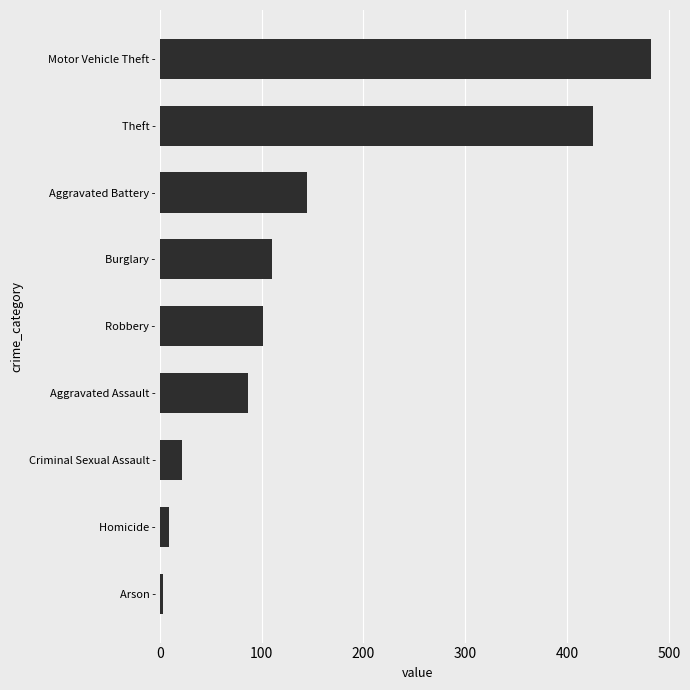

What is the difference between the maximum and minimum values?

480